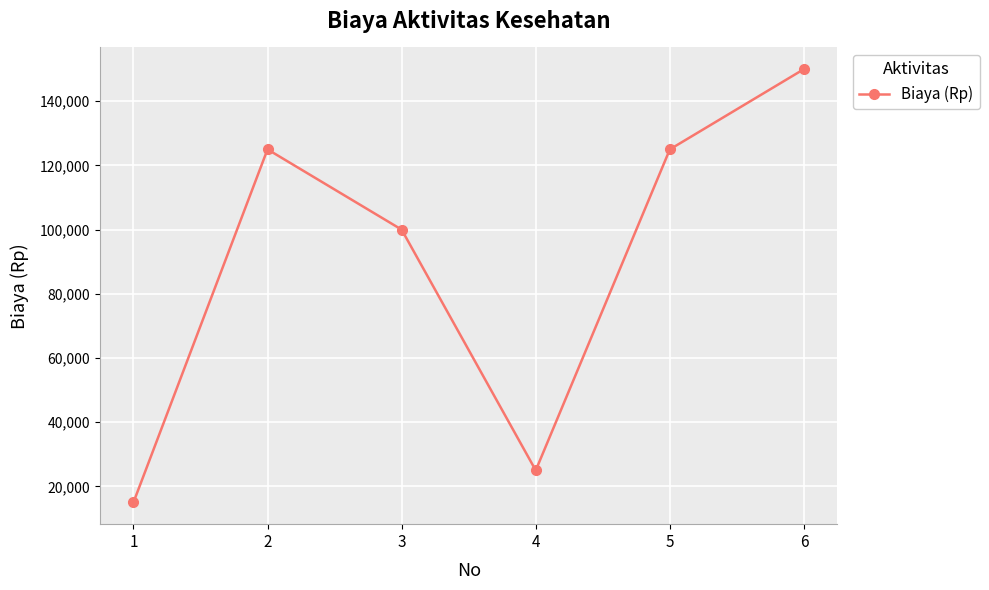

Where is the data nearest to the value 82500?

3